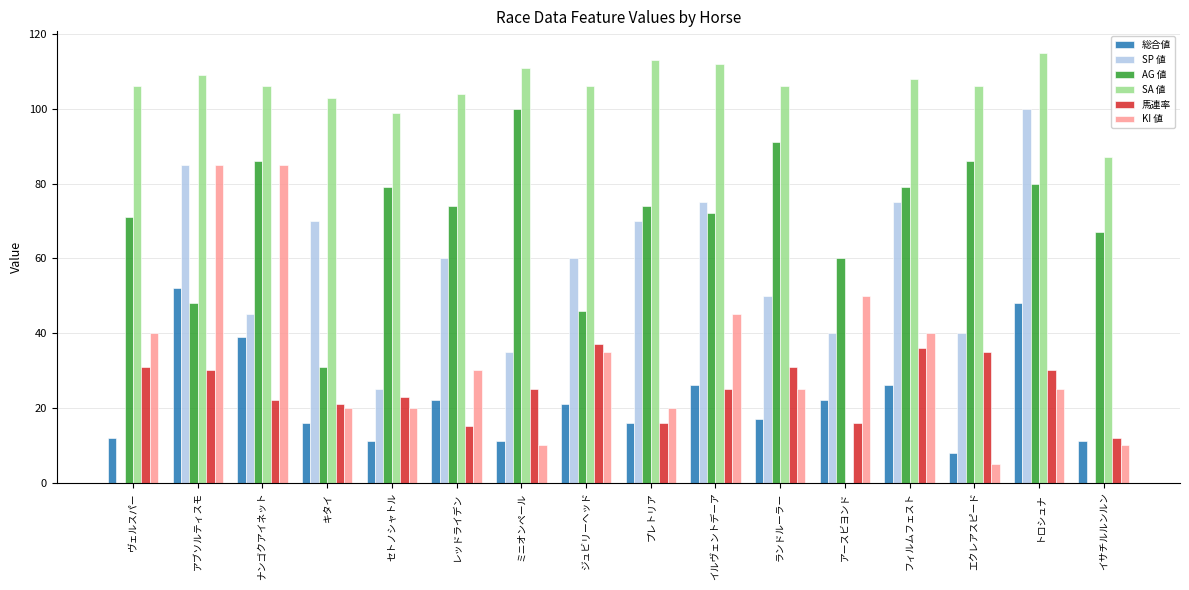

Is the value of KI 値 at アースビヨンド greater than the value of SA 値 at ナンゴクアイネット?

No